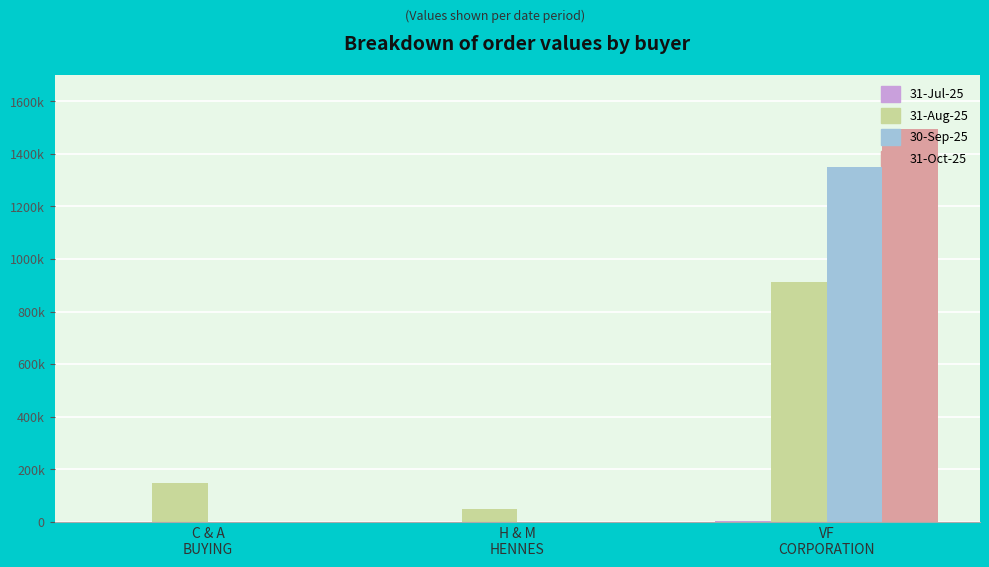

What is the total value across all series at VF
CORPORATION?

3762674